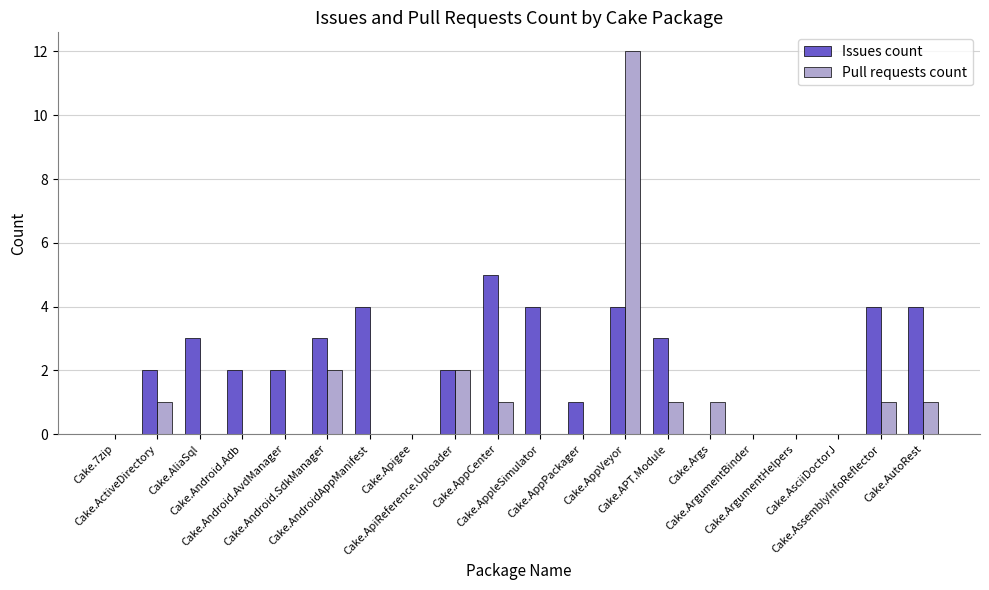

Which series has the largest total across all categories?

Issues count